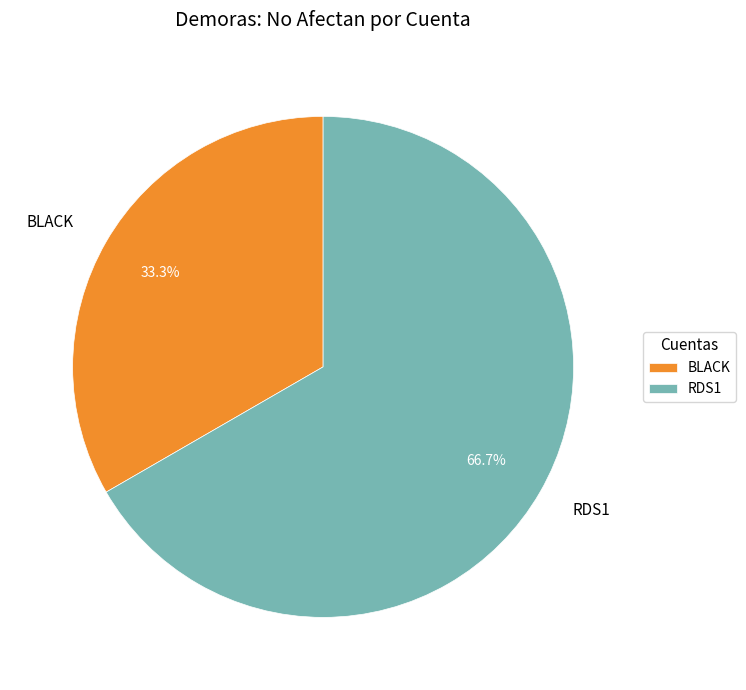

How many slices are in this pie chart?

2